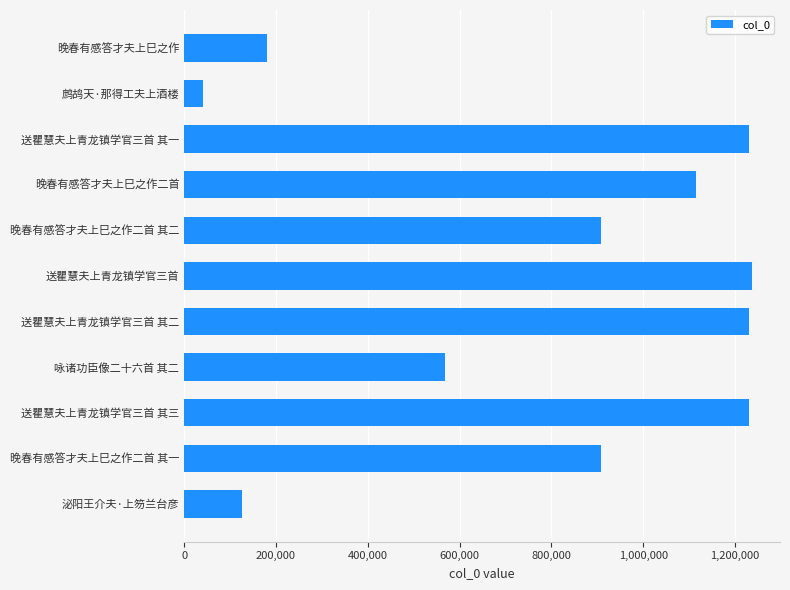

Is it true that the value at 送瞿慧夫上青龙镇学官三首 is 2006034?

False